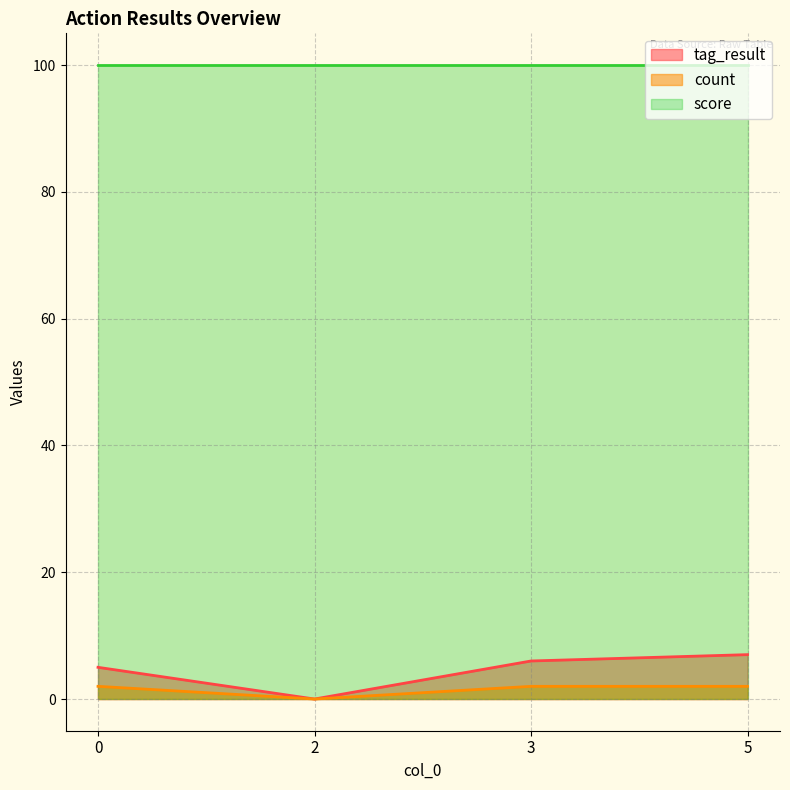

How many positive values does the count series have?

3